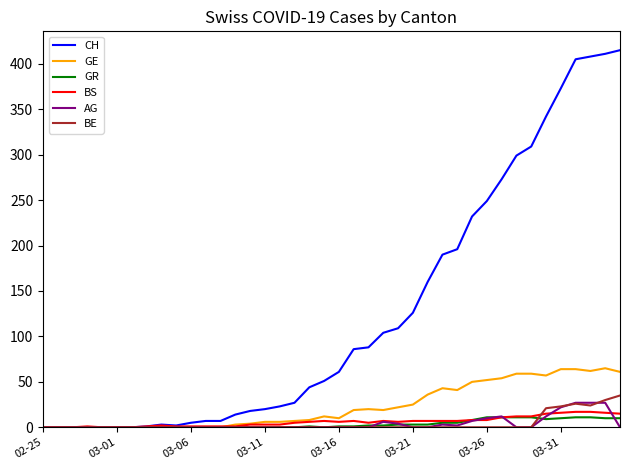

What is the maximum value for GE?

65